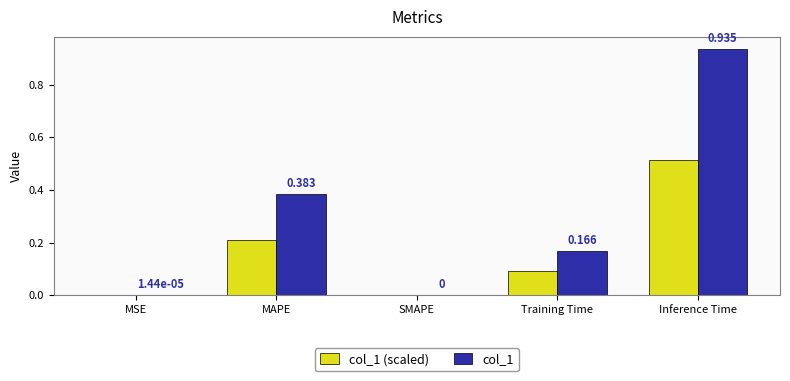

At which category is the sum across all series the highest?

Inference Time